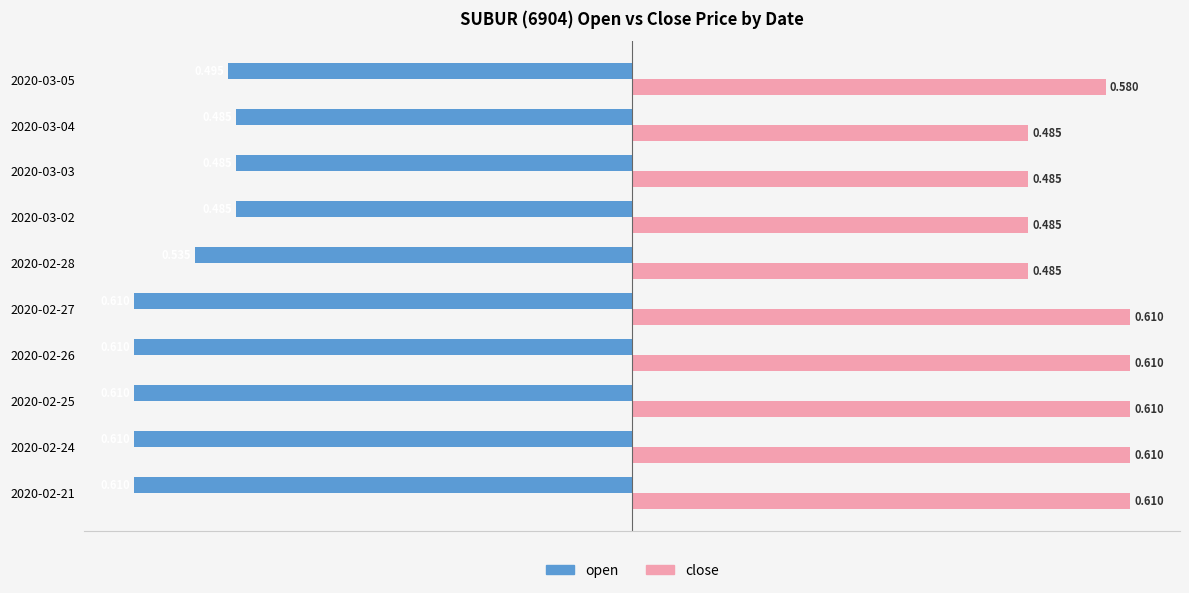

List the series in order of their peak value, lowest first.

open, close